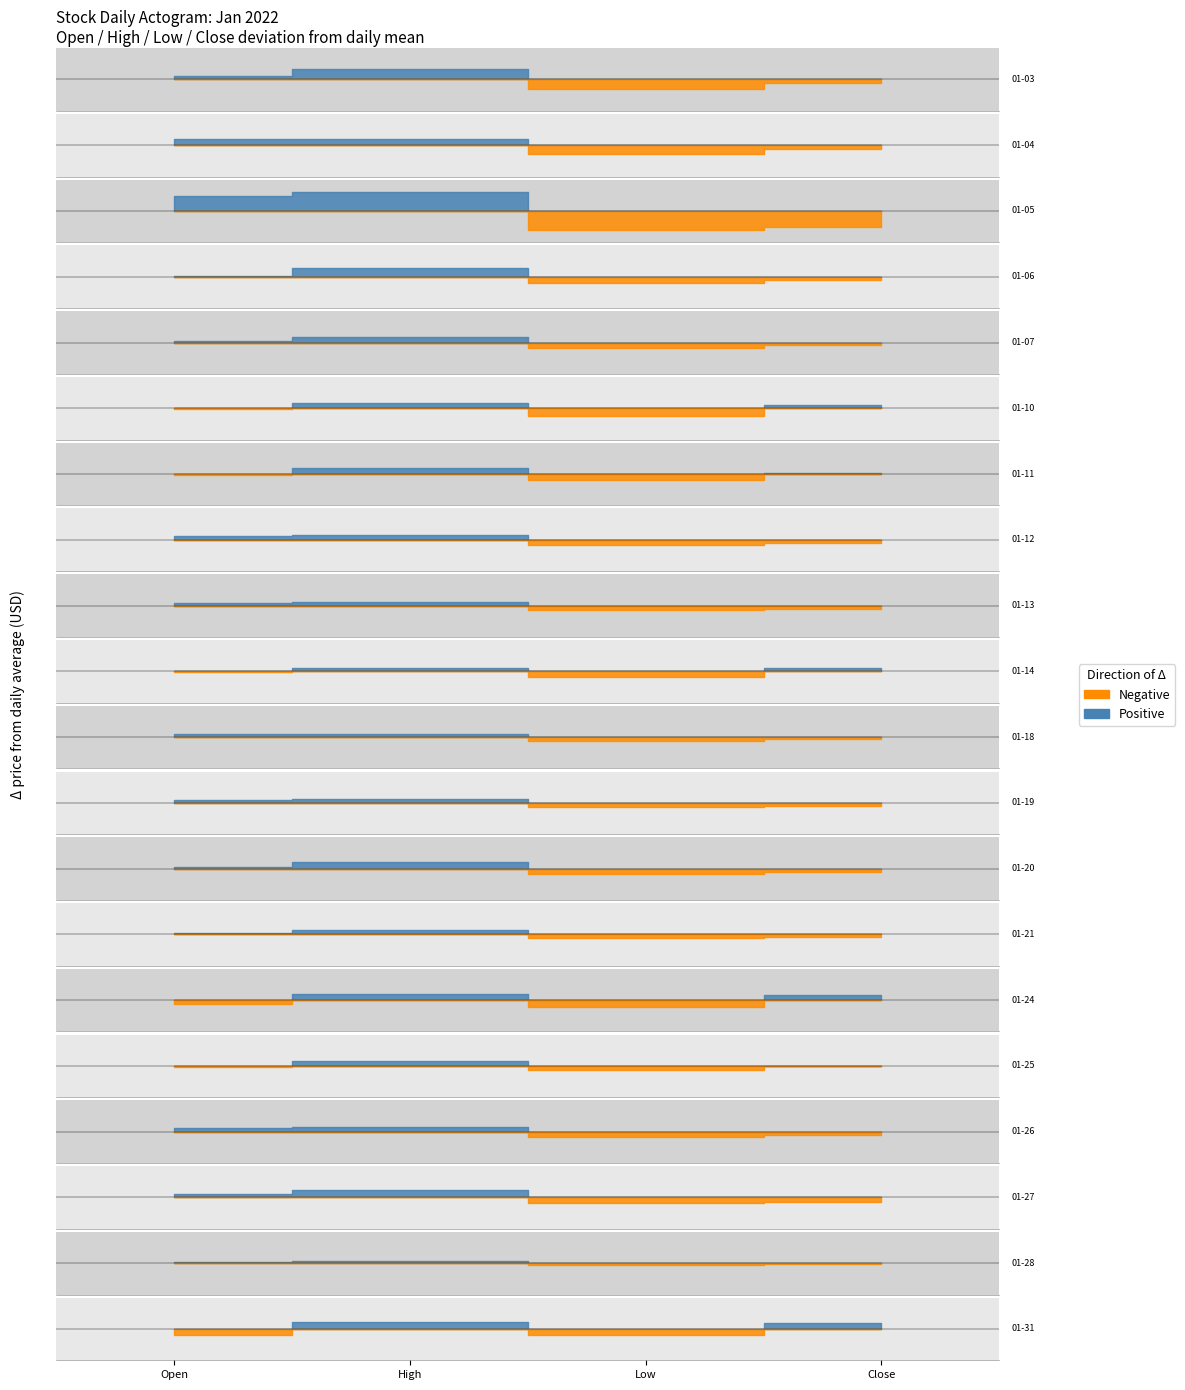

How many intersections are there between Close and Open?

7